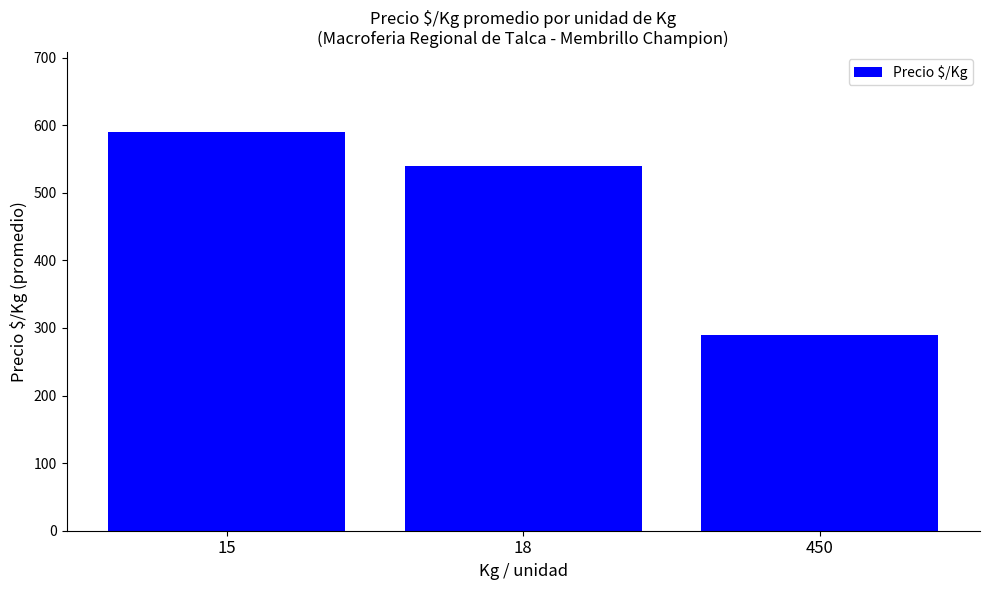

Are the bars grouped side by side (vs. stacked)?

No